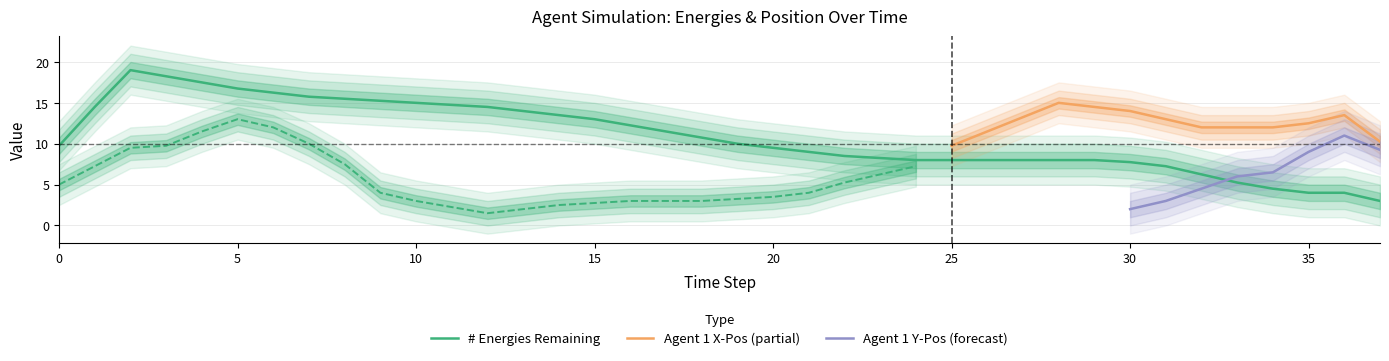

What is the minimum value shown in the chart?

1